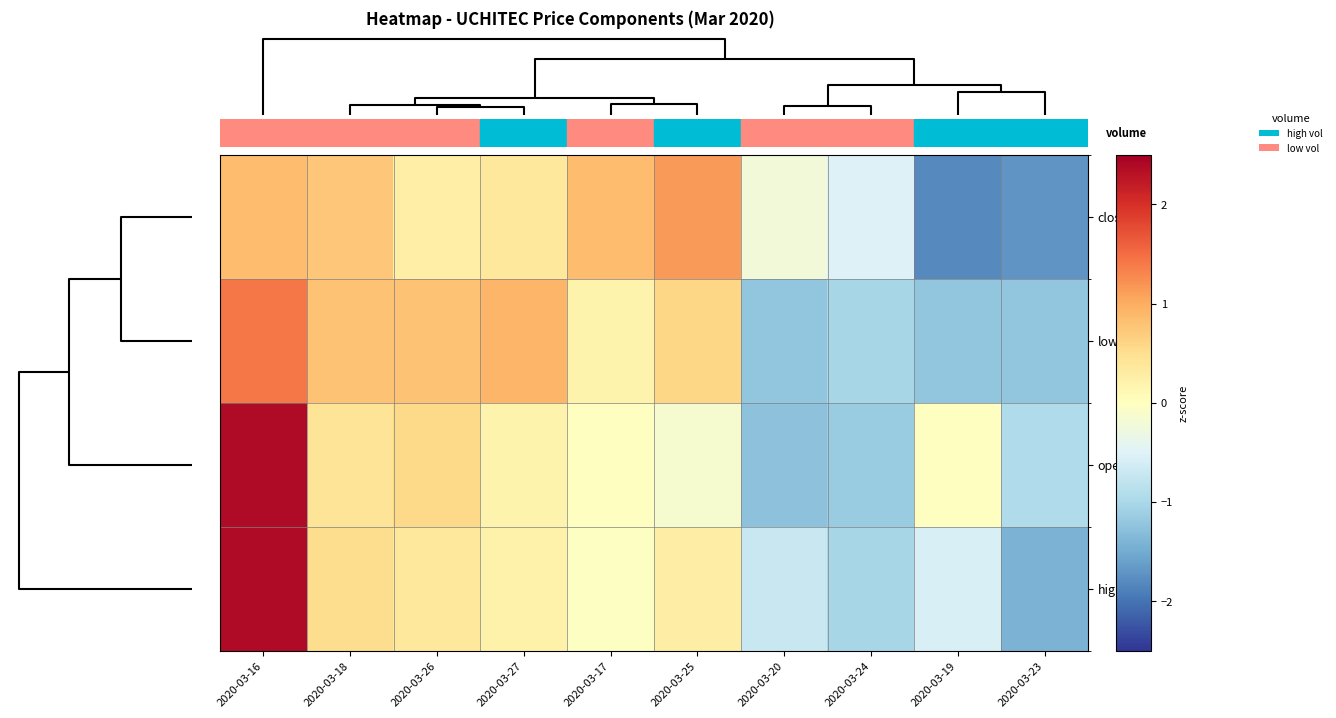

Rank the series by their maximum value, from highest to lowest.

open, high, low, close